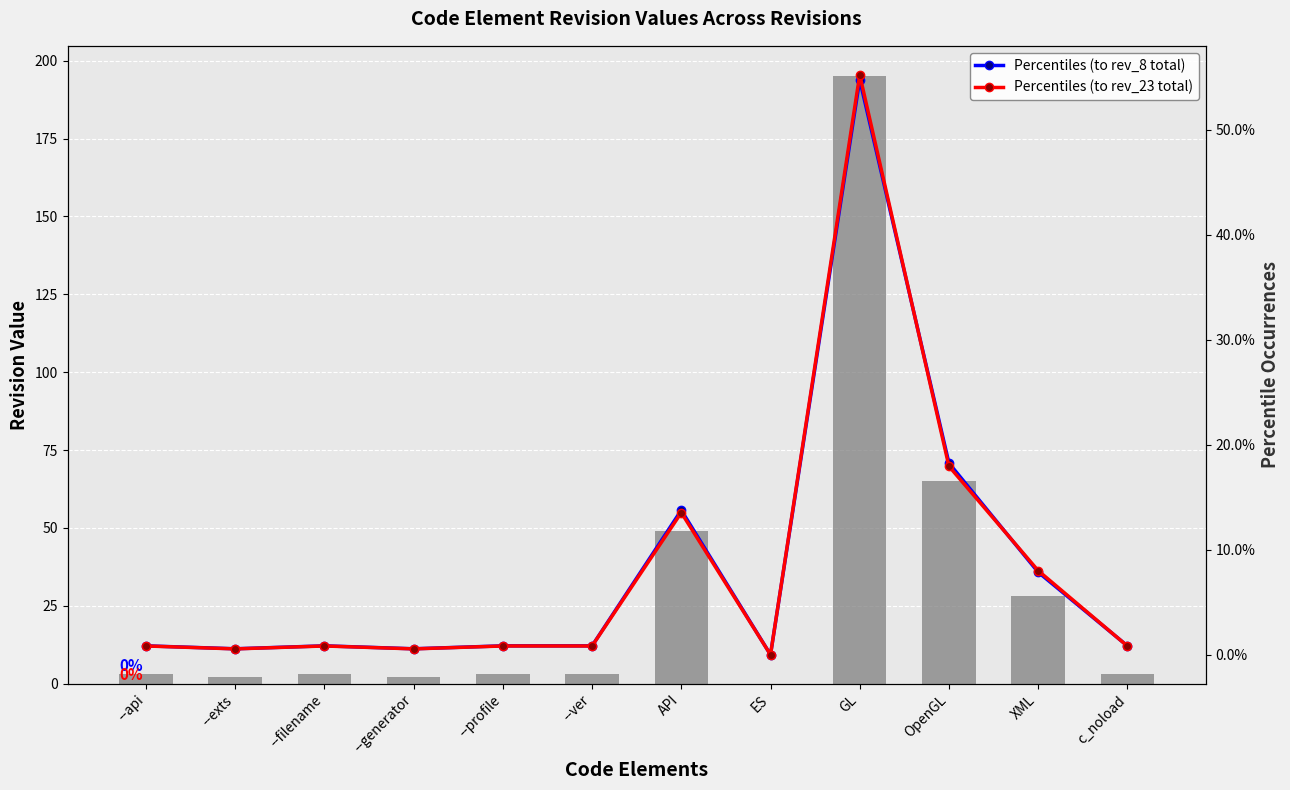

What is the value of the Percentiles (to rev_23 total) bar at the 10th from the left?

18.0